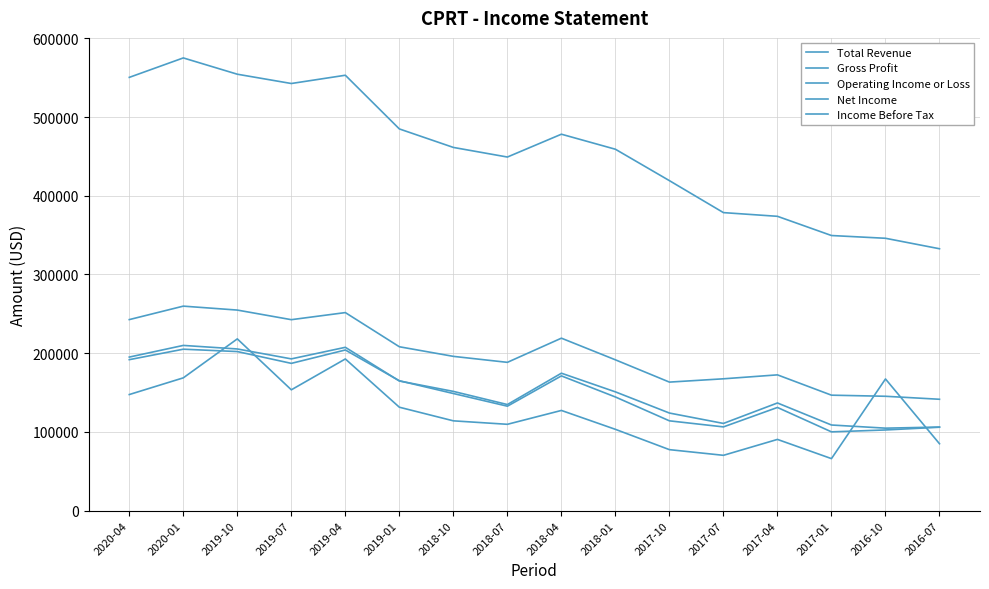

At how many categories does at least one series exceed 310973?

16